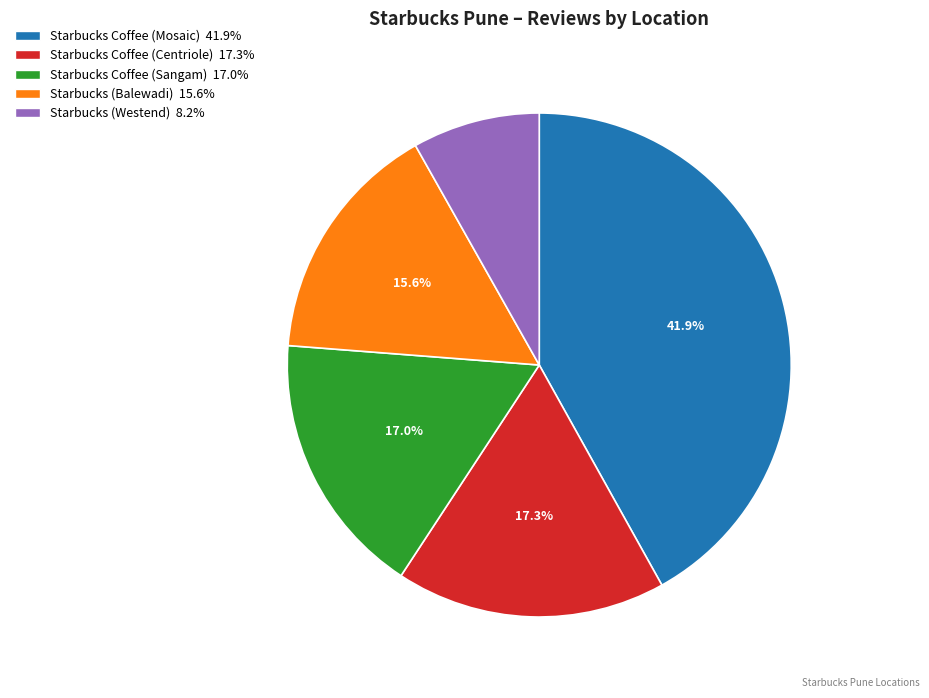

To the nearest percent, what is the average slice percentage?

20%